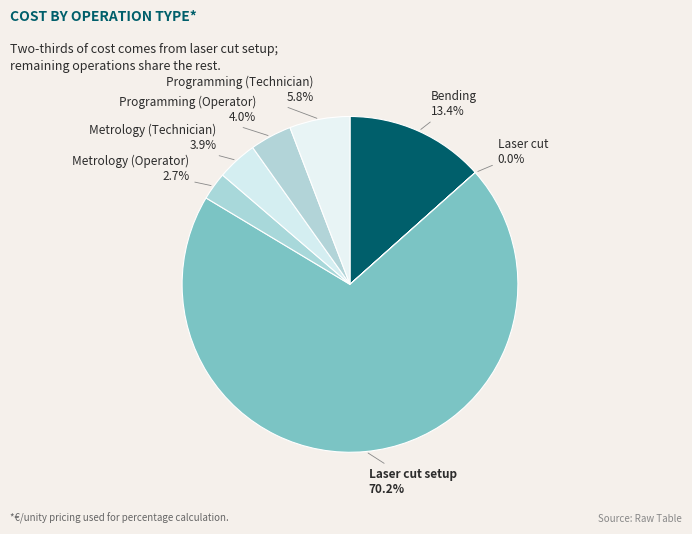

What portion of the pie excludes Bending?

86.6%